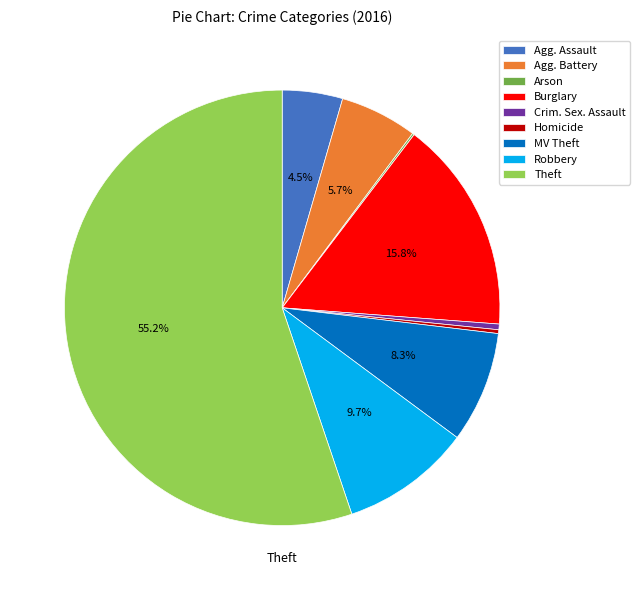

Which slice is the largest?

Theft